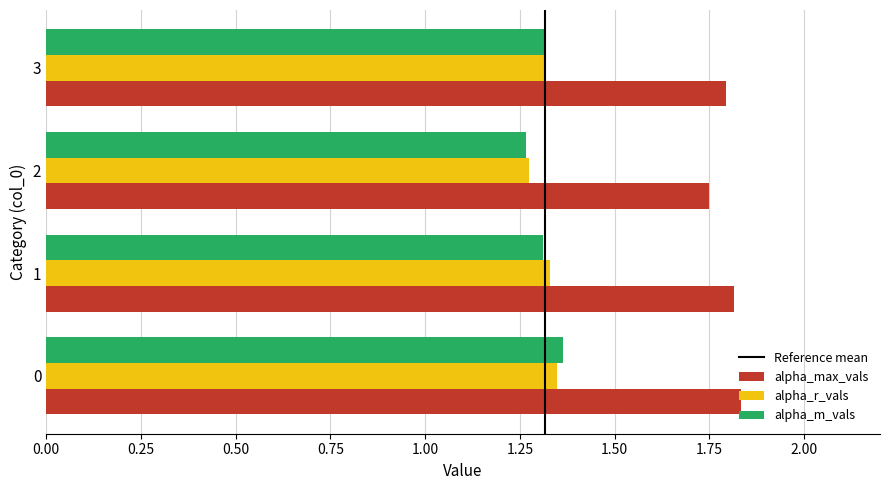

True or false: alpha_r_vals has a value of 1.3 at 1.

True